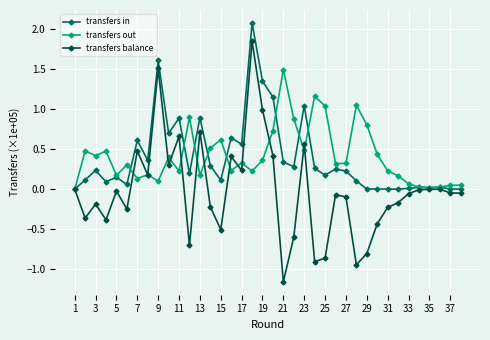

True or false: transfers in has more than 1 interior local peaks.

True